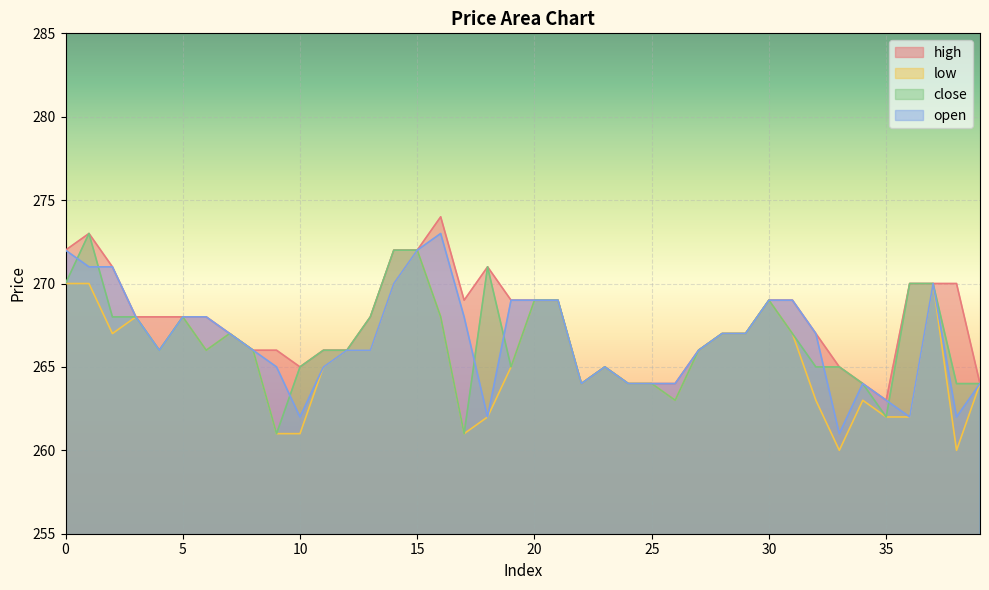

Where is the first local minimum for low?

2